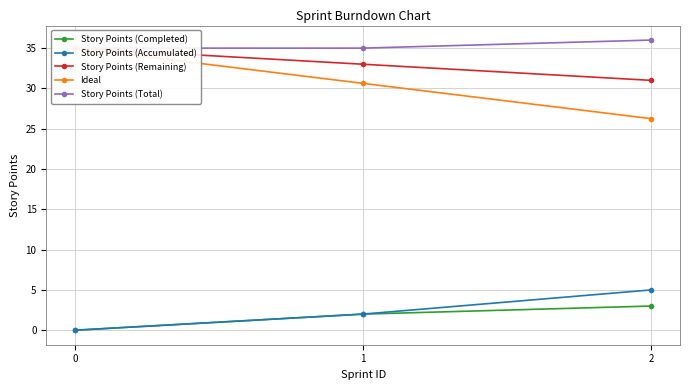

Which series changed the most between 0 and 1?

Ideal